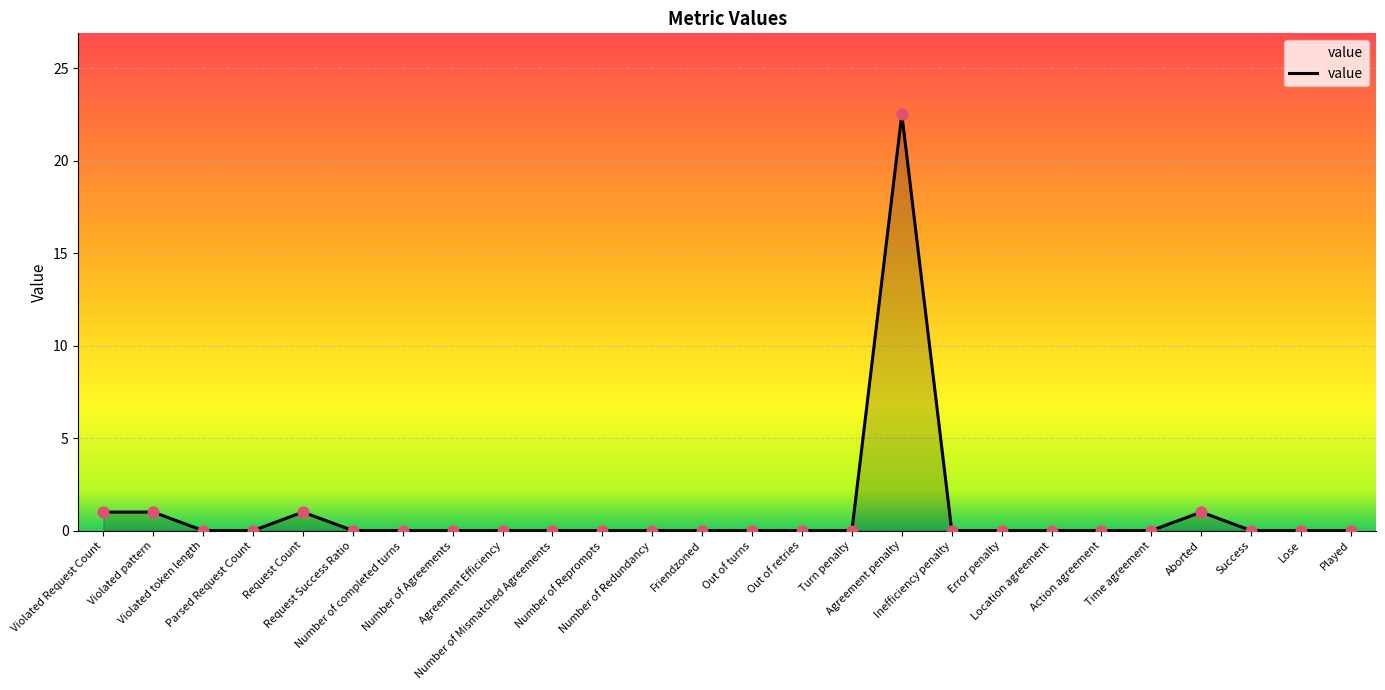

What is the change in value from Request Count to Turn penalty?

-1.0